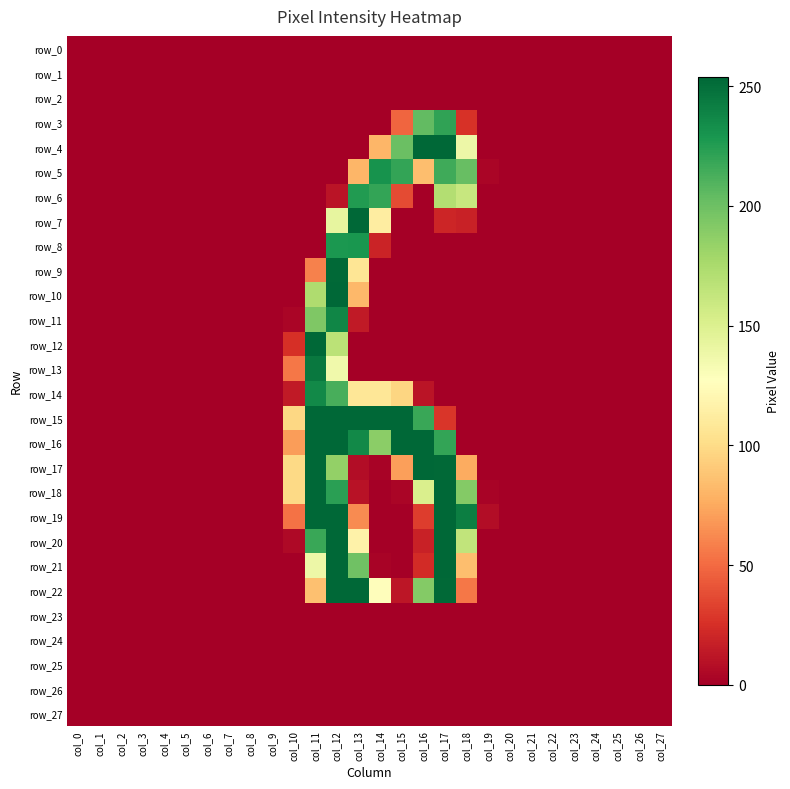

The value of row_20 at col_15 is 0. True or false?

True